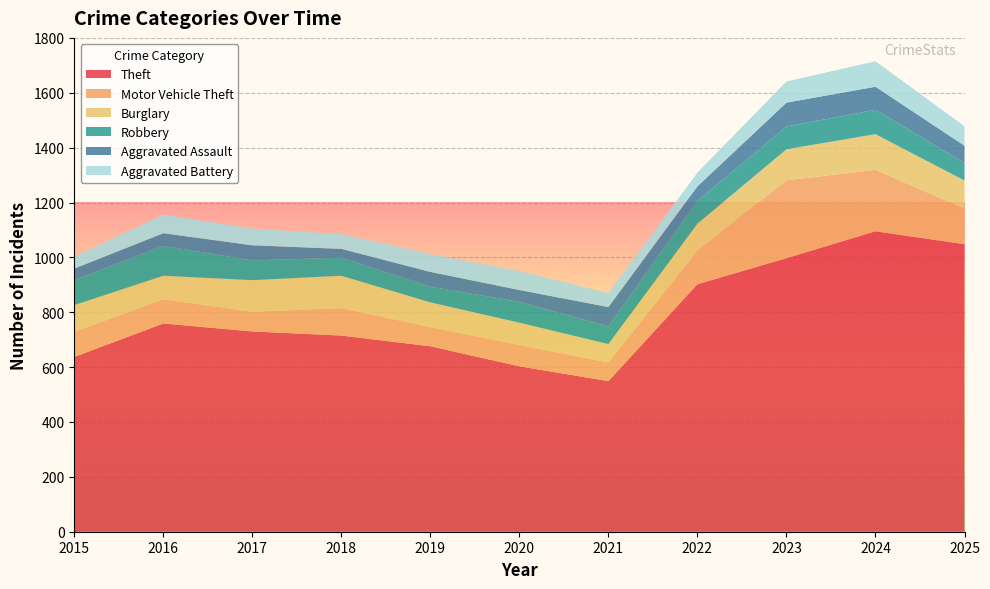

Reading left to right, what are all the values shown in this chart?

Theft: 2015=637	2016=759	2017=730	2018=715	2019=676	2020=603	2021=549	2022=902	2023=997	2024=1095	2025=1048
Motor Vehicle Theft: 2015=92	2016=88	2017=72	2018=100	2019=70	2020=78	2021=68	2022=123	2023=284	2024=224	2025=130
Burglary: 2015=97	2016=86	2017=115	2018=118	2019=90	2020=81	2021=67	2022=98	2023=113	2024=130	2025=102
Robbery: 2015=91	2016=109	2017=72	2018=66	2019=57	2020=76	2021=64	2022=83	2023=83	2024=89	2025=64
Aggravated Assault: 2015=42	2016=46	2017=55	2018=32	2019=54	2020=43	2021=71	2022=53	2023=87	2024=84	2025=63
Aggravated Battery: 2015=43	2016=68	2017=61	2018=54	2019=65	2020=69	2021=51	2022=50	2023=77	2024=93	2025=71